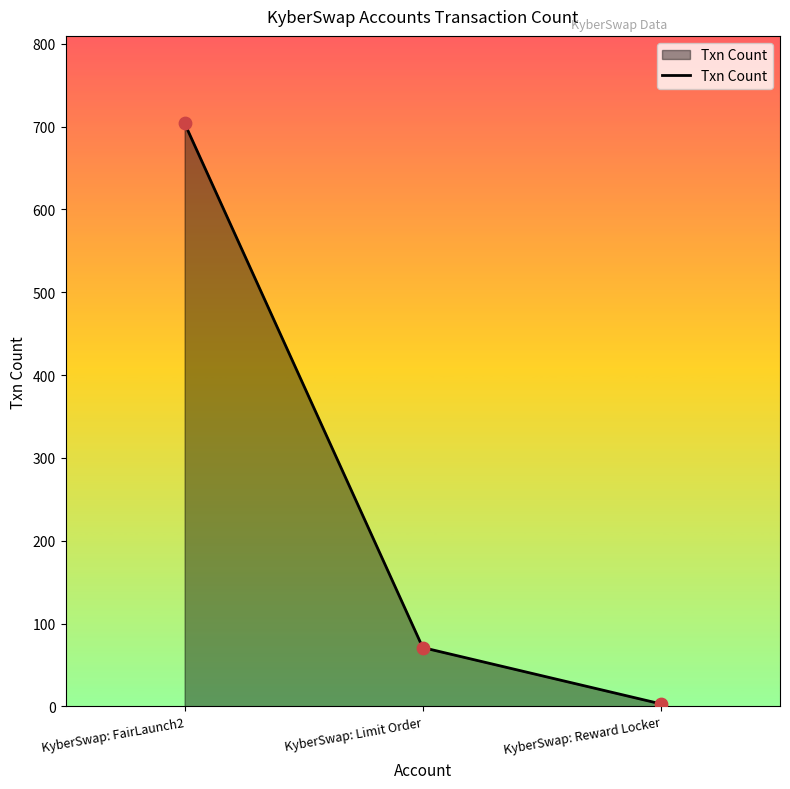

Between KyberSwap: Limit Order and KyberSwap: Reward Locker, which is larger?

KyberSwap: Limit Order